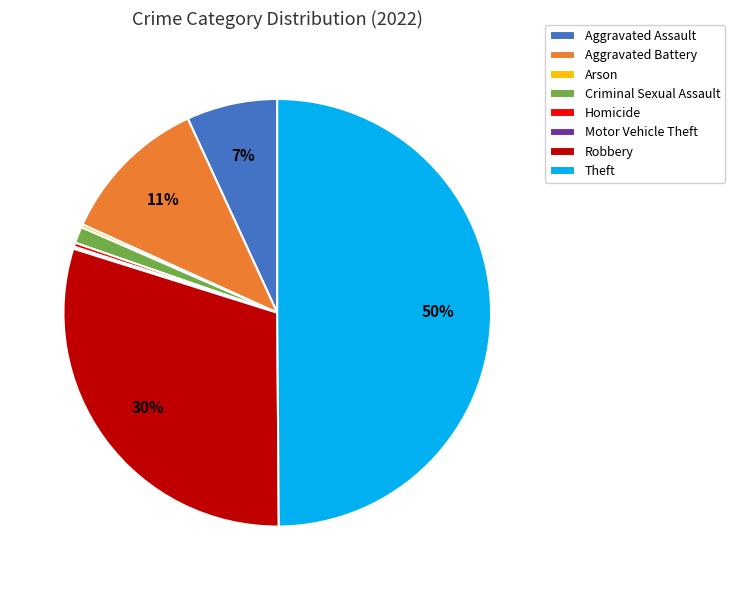

To the nearest percent, what is the combined percentage of Aggravated Assault and Criminal Sexual Assault?

8%